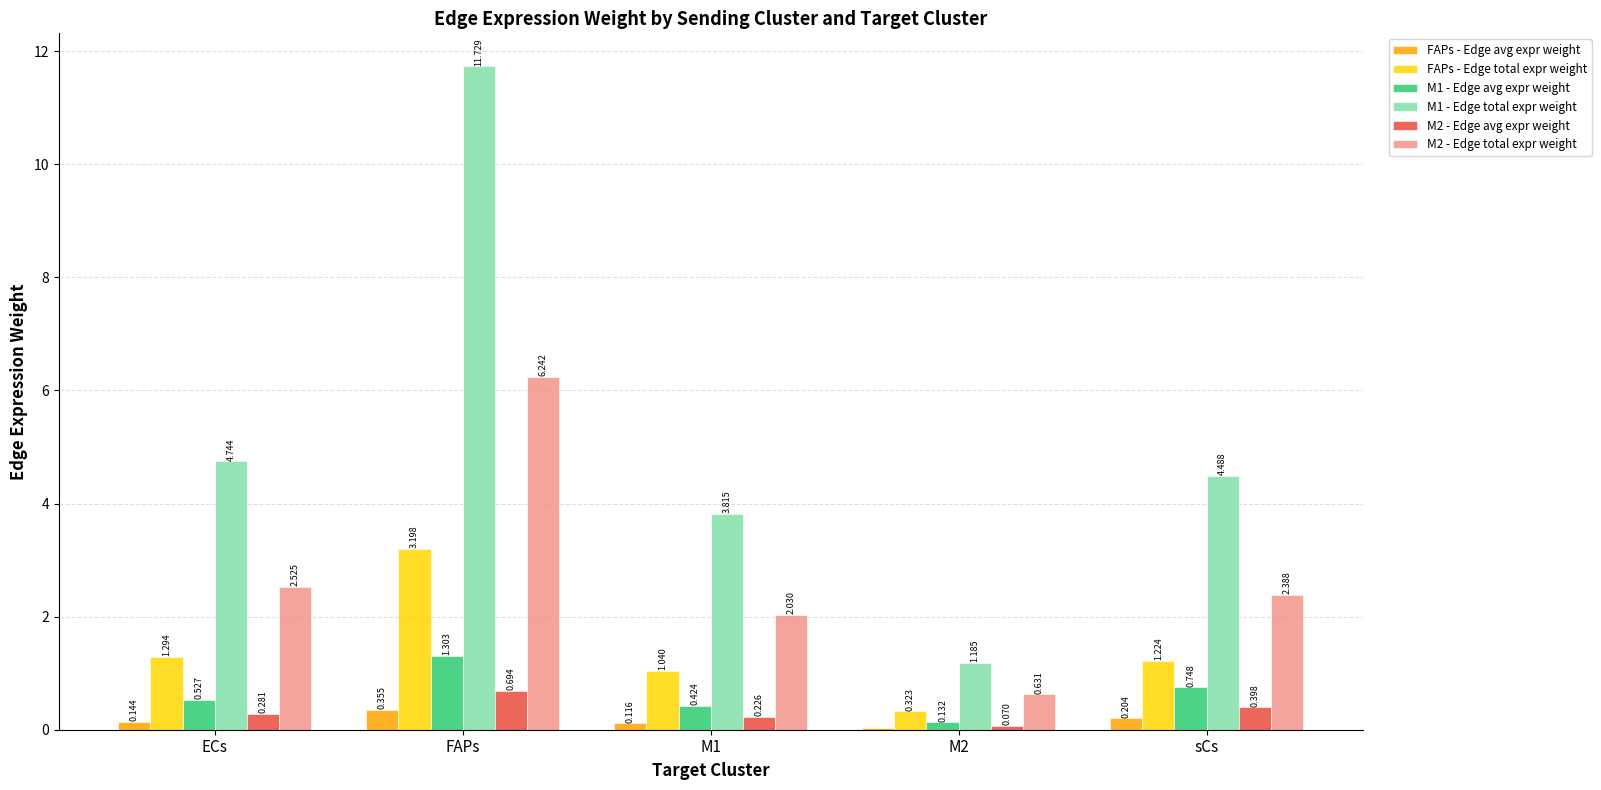

Is the value of M1 - Edge total expr weight at M2 greater than the value of M2 - Edge avg expr weight at ECs?

Yes